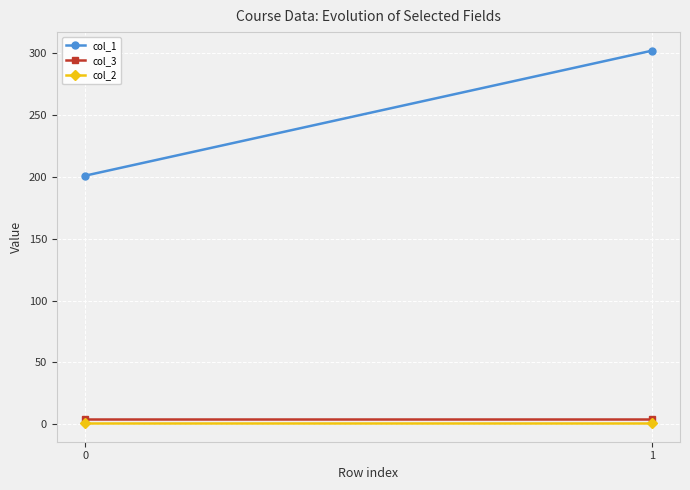

Is it true that col_1 equals 302 at 1?

True